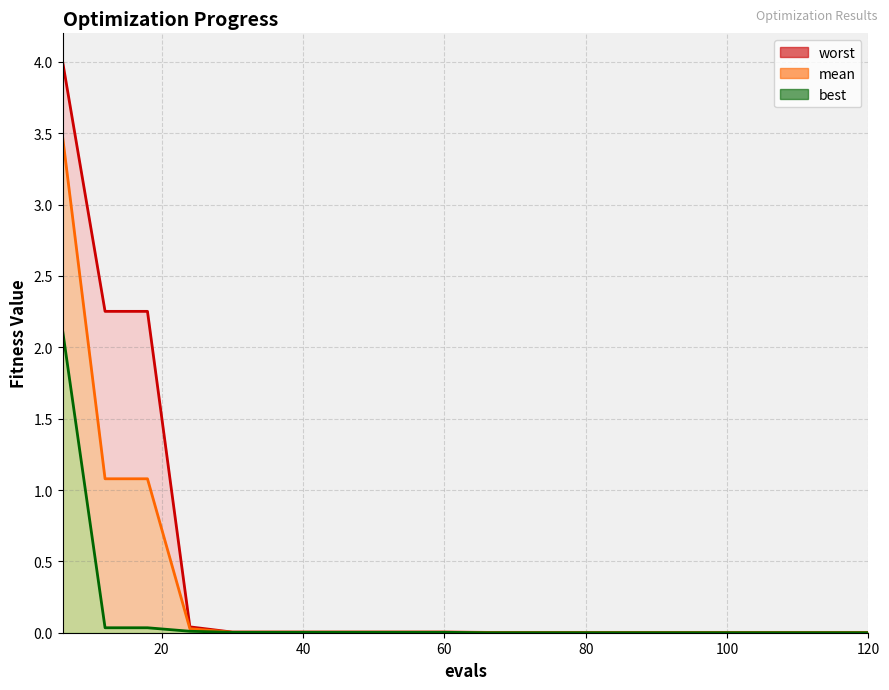

List the series in order of their overall mean, lowest first.

best, mean, worst